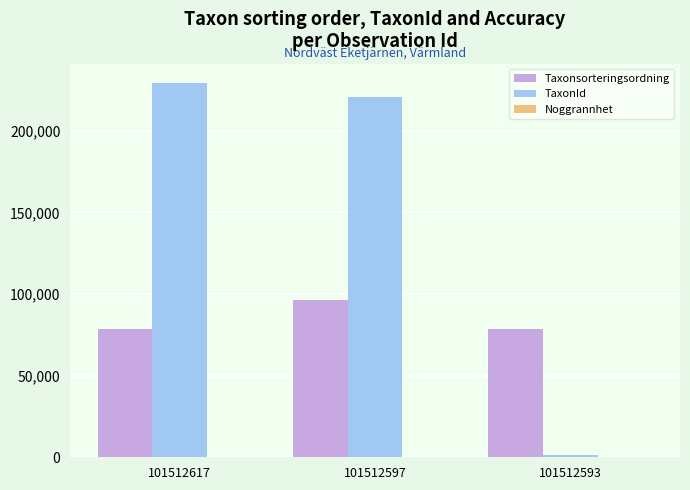

The TaxonId series shows 220787 at 101512597. True or false?

True